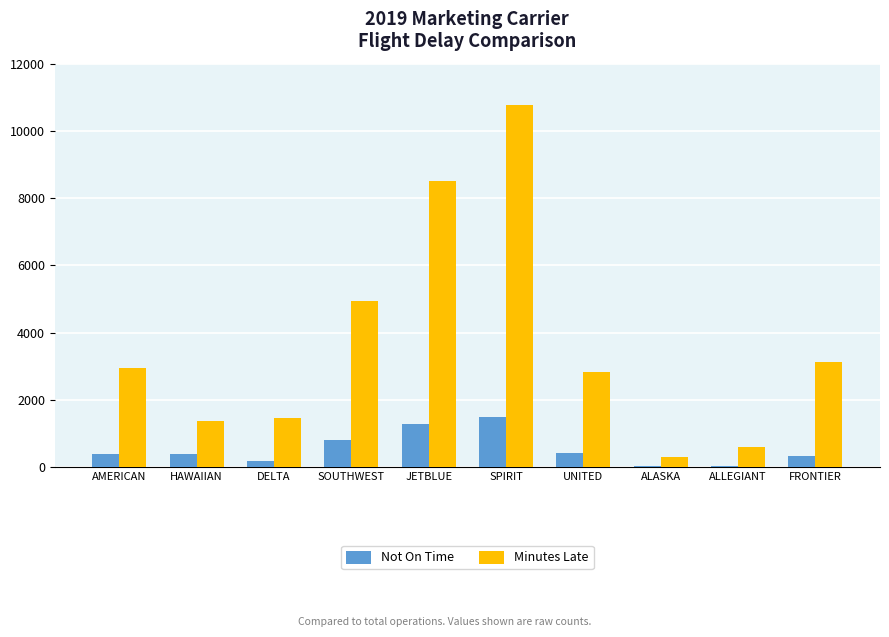

Read the Not On Time value at JETBLUE, to the nearest 50.

1300